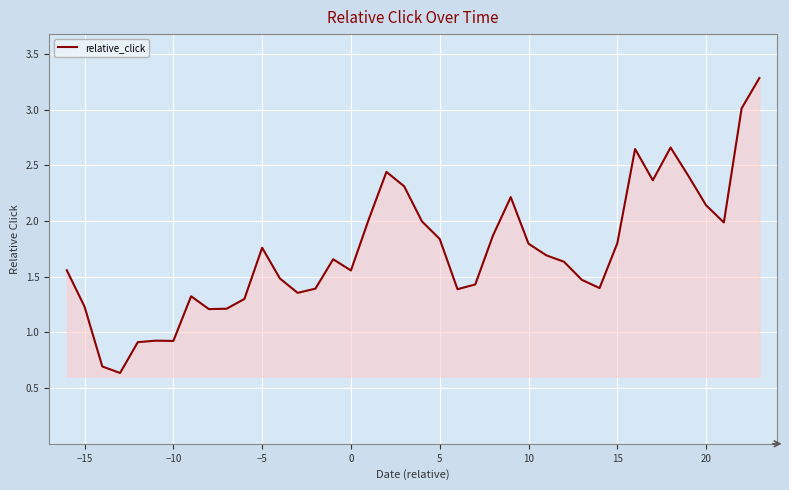

What is the sum of all values?

69.0